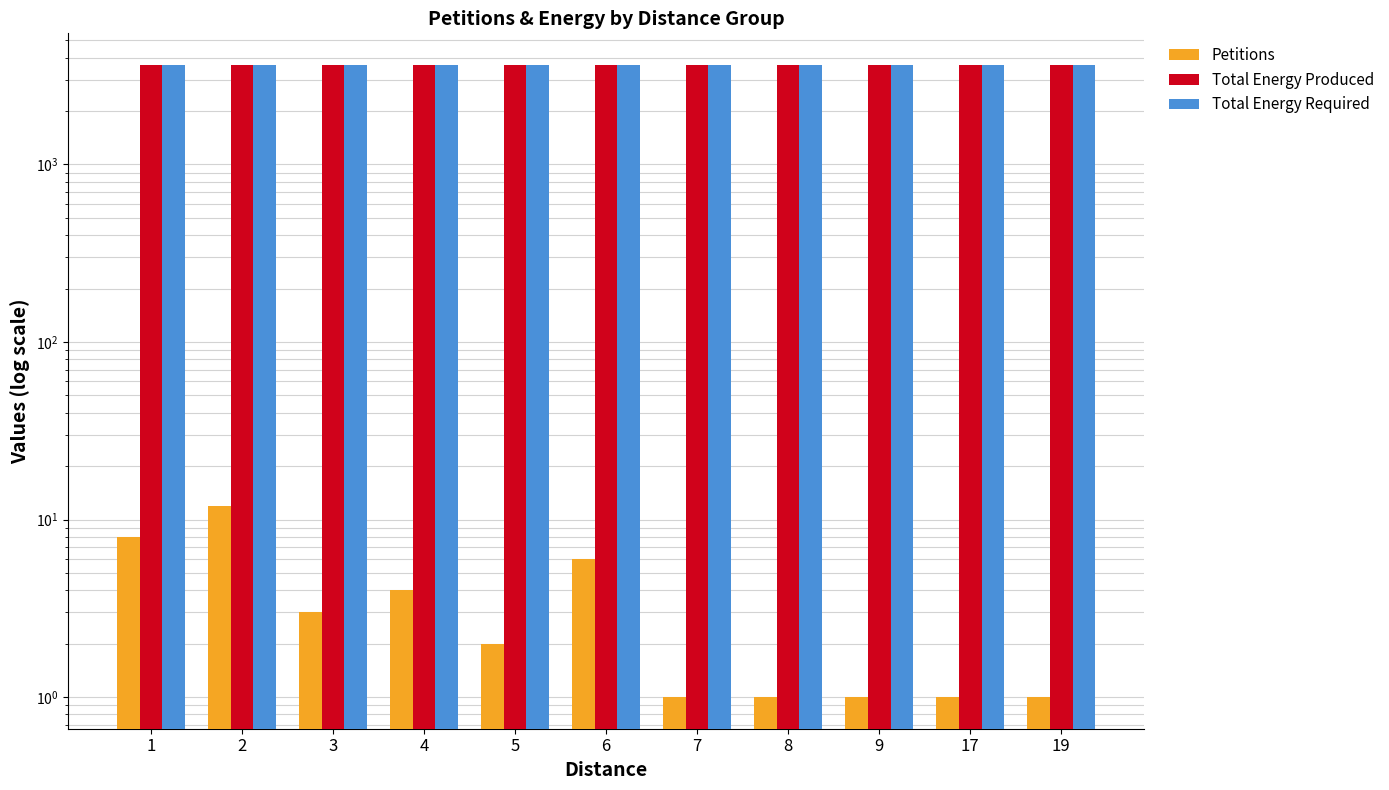

At which category is the sum across all series the highest?

2